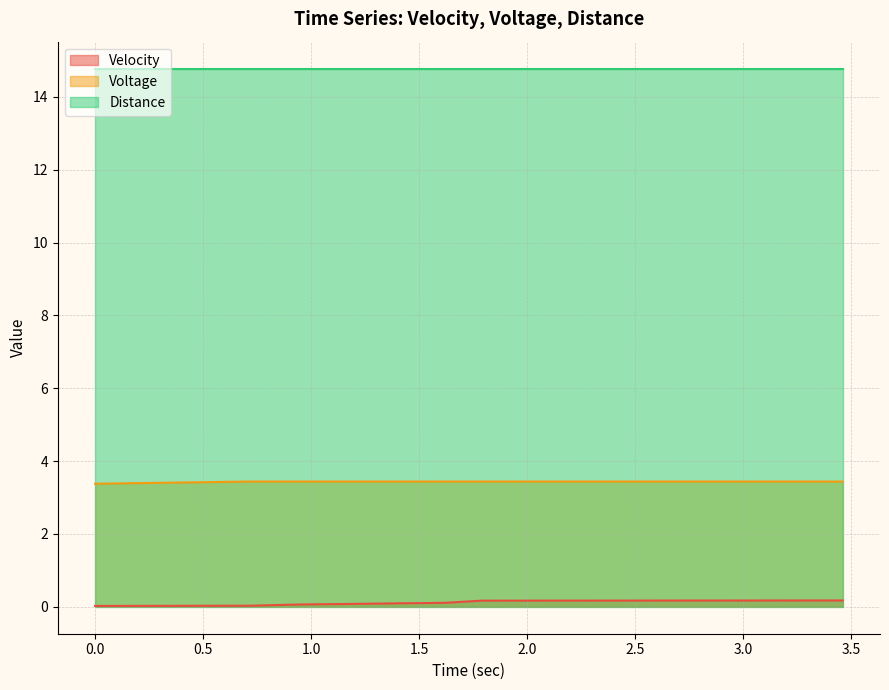

Rank the series by their maximum value, from lowest to highest.

Velocity, Voltage, Distance